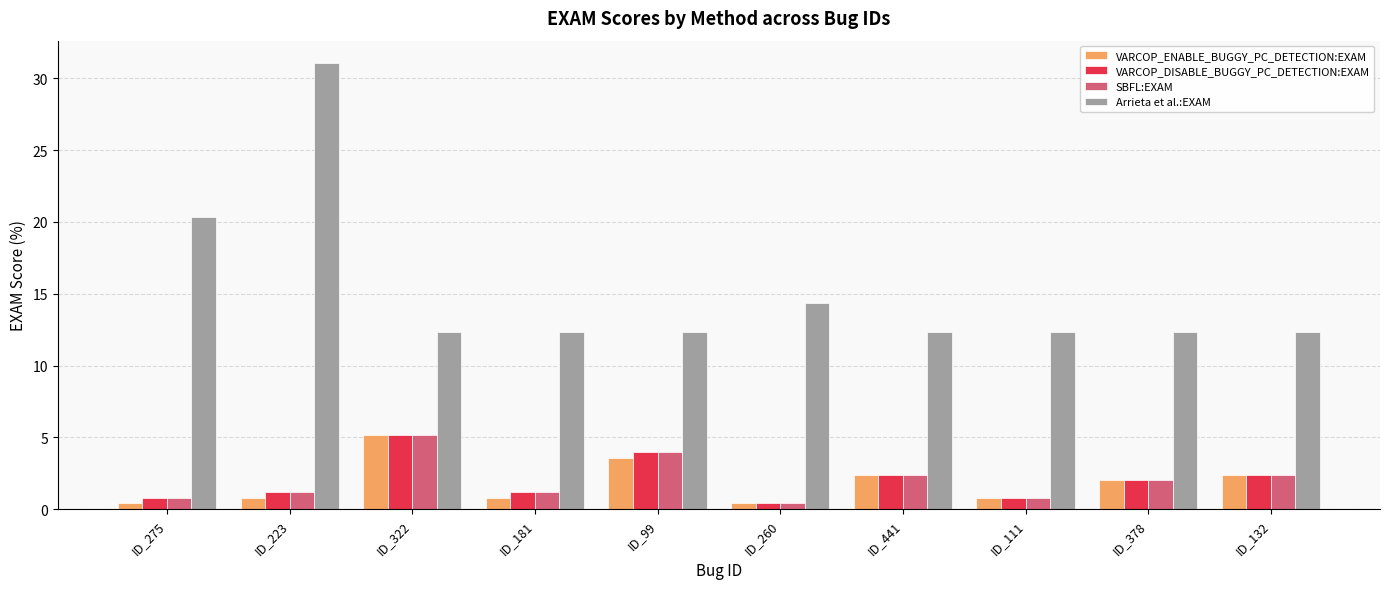

How many distinct data groups are displayed?

4